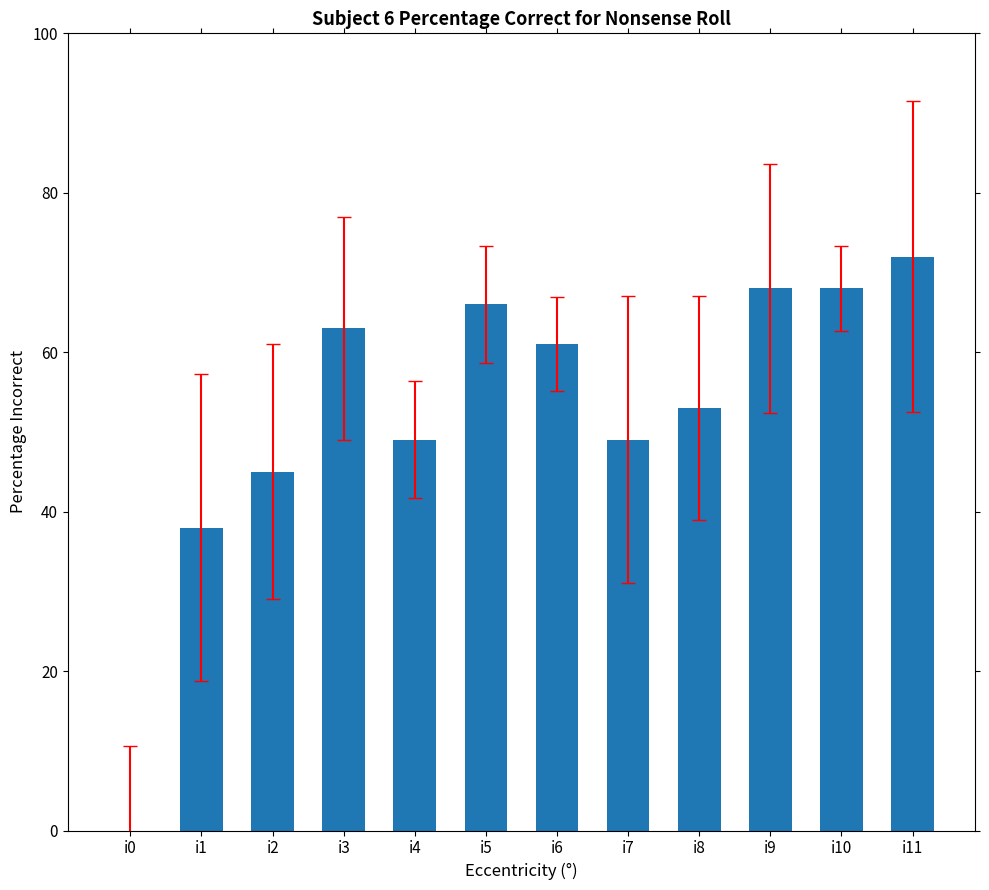

Reading left to right, extract all data points from this chart.

0	38	45	63	49	66	61	49	53	68	68	72